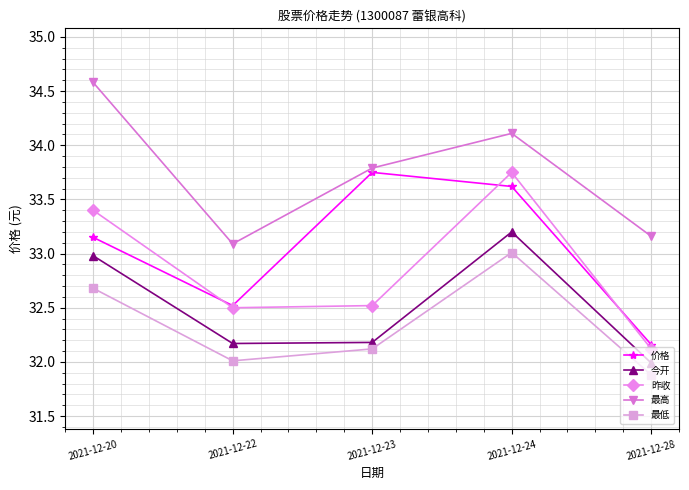

Which category has the highest value in the 昨收 series?

2021-12-24